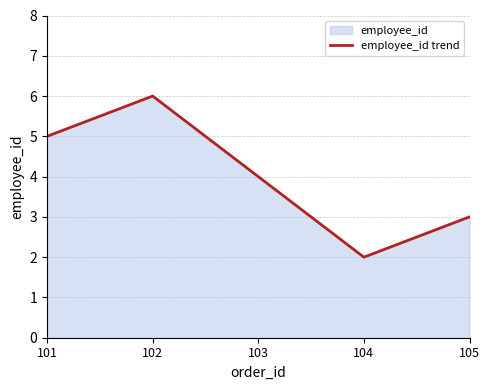

Which label corresponds to the smallest value in the chart?

104